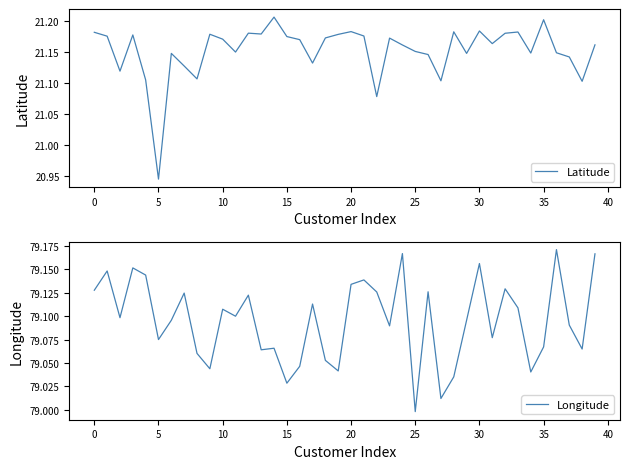

True or false: Latitude has more than 2 interior local peaks.

True